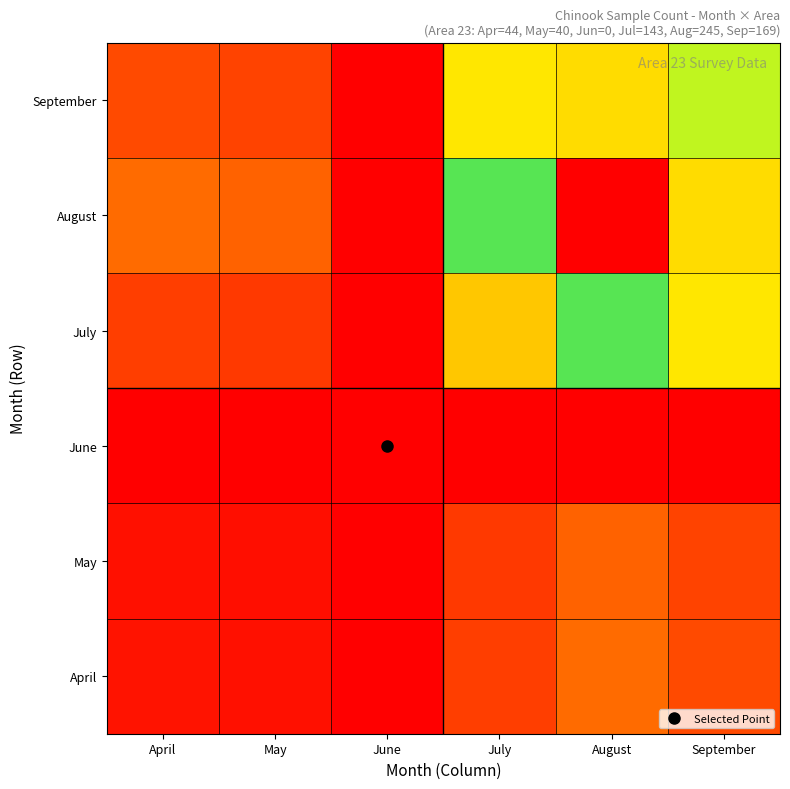

Reading right to left, extract all data points from this chart.

April: September=30.4	August=44.0	July=25.7	June=0.0	May=7.2	April=7.9
May: September=27.6	August=40.0	July=23.3	June=0.0	May=6.5	April=7.2
June: September=0.0	August=0.0	July=0.0	June=0.0	May=0.0	April=0.0
July: September=98.6	August=143.0	July=83.5	June=0.0	May=23.3	April=25.7
August: September=169.0	August=245.0	July=143.0	June=0.0	May=40.0	April=44.0
September: September=116.6	August=169.0	July=98.6	June=0.0	May=27.6	April=30.4